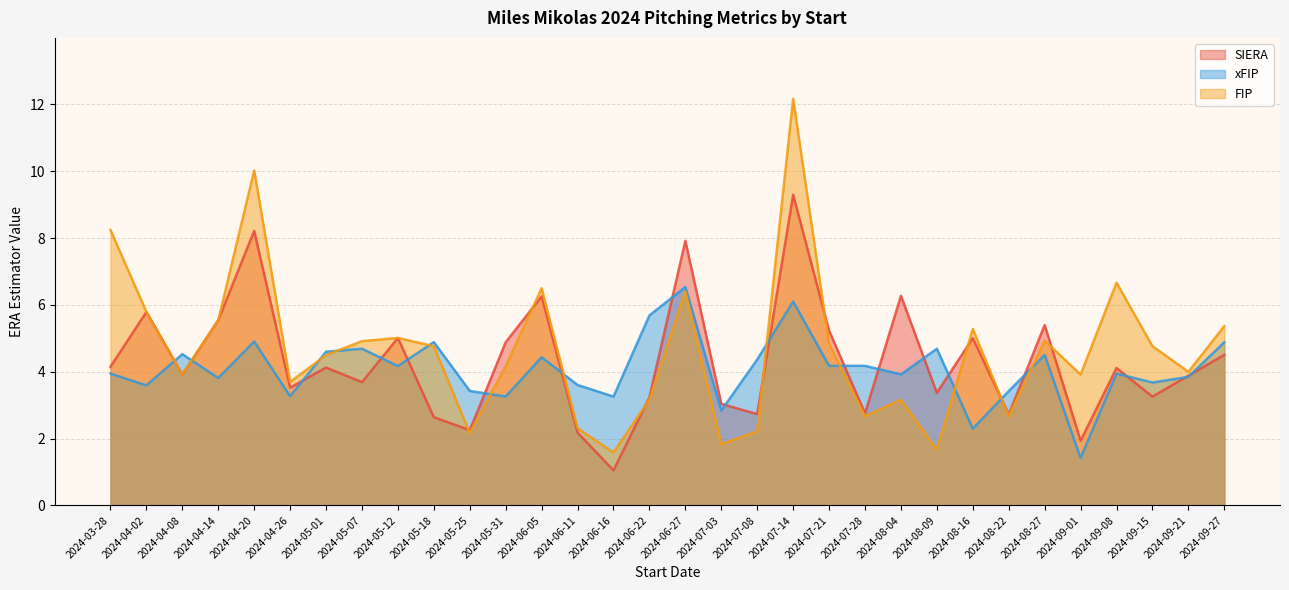

How many times do SIERA and FIP cross each other?

8